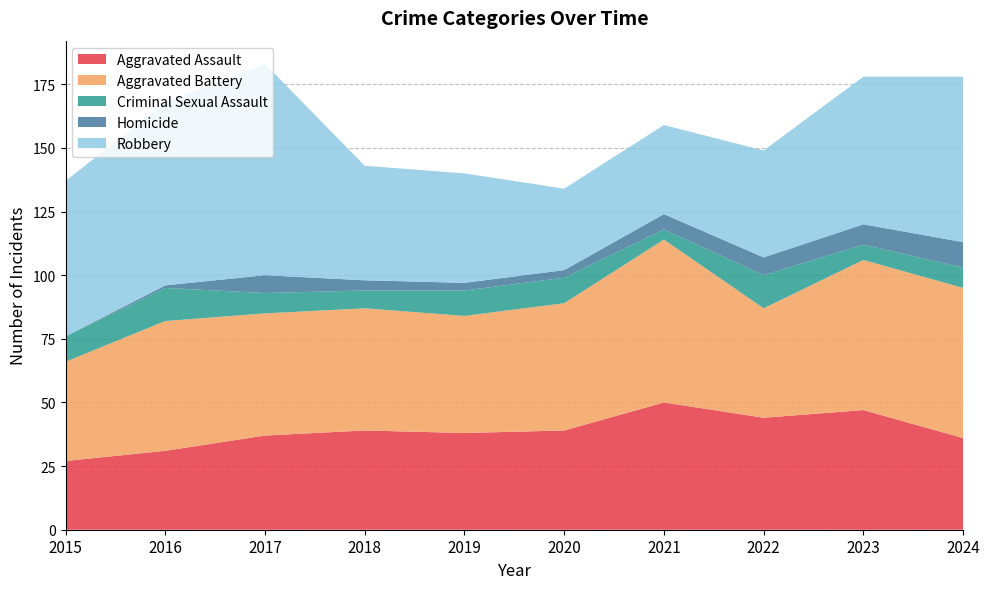

Reading left to right, transcribe all the data shown in this chart.

Aggravated Assault: 2015=27	2016=31	2017=37	2018=39	2019=38	2020=39	2021=50	2022=44	2023=47	2024=36
Aggravated Battery: 2015=39	2016=51	2017=48	2018=48	2019=46	2020=50	2021=64	2022=43	2023=59	2024=59
Criminal Sexual Assault: 2015=10	2016=13	2017=8	2018=7	2019=10	2020=10	2021=4	2022=13	2023=6	2024=8
Homicide: 2015=0	2016=1	2017=7	2018=4	2019=3	2020=3	2021=6	2022=7	2023=8	2024=10
Robbery: 2015=61	2016=72	2017=83	2018=45	2019=43	2020=32	2021=35	2022=42	2023=58	2024=65